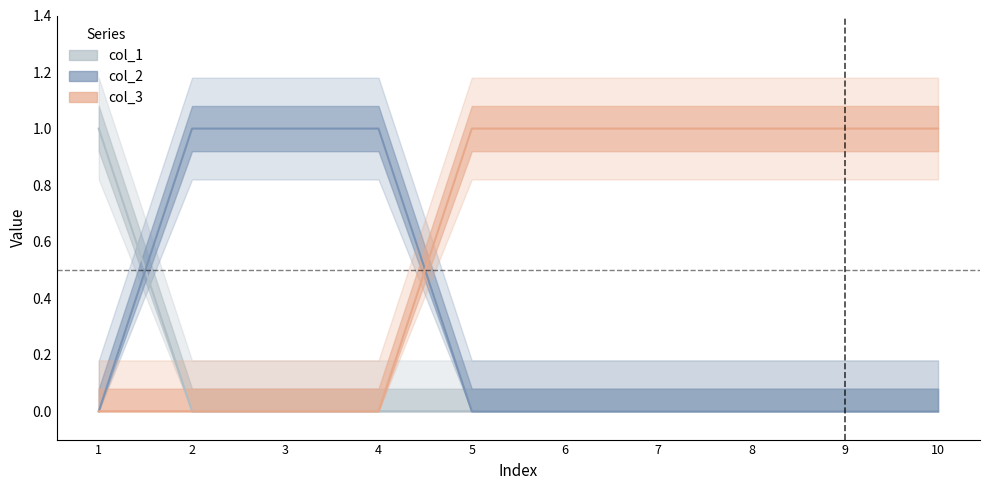

How many times do col_2 and col_1 cross each other?

1